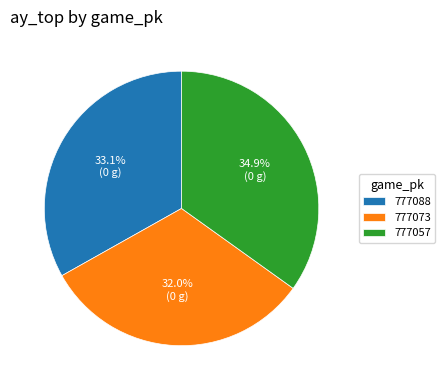

Count the number of slices in the pie.

3